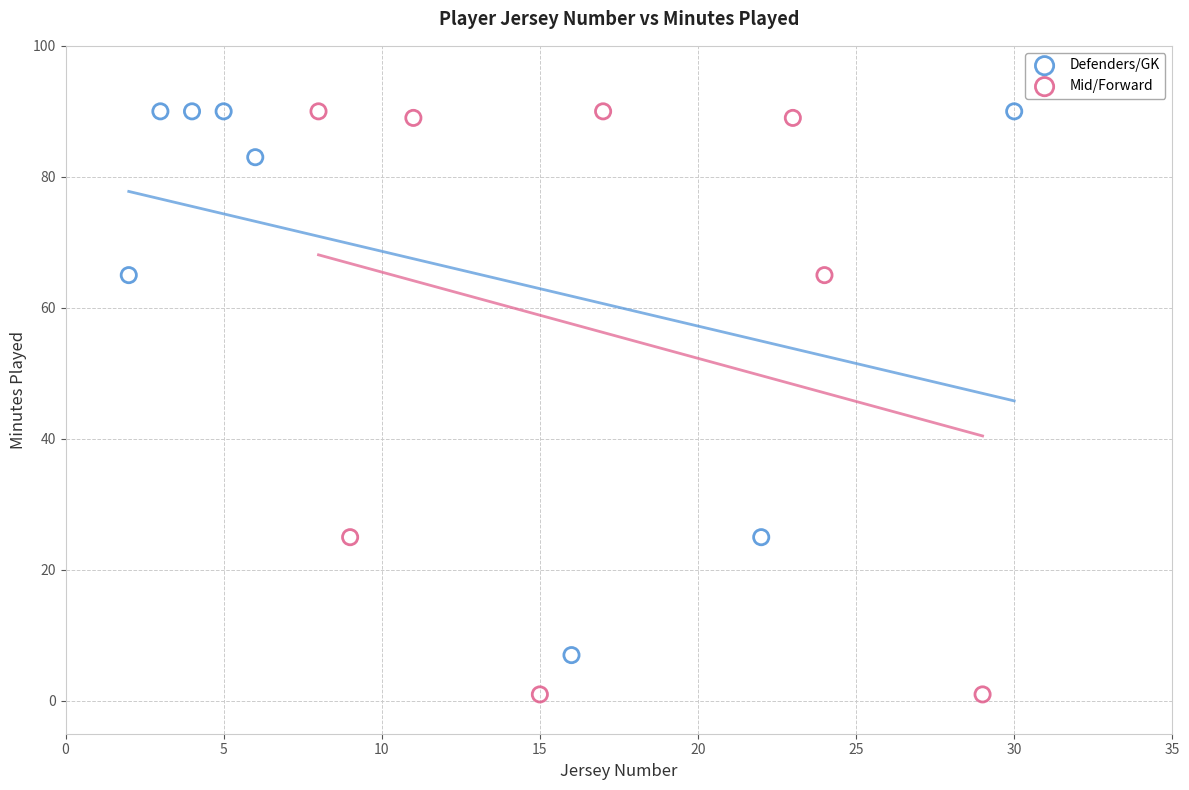

Which series has the largest Y range (max minus min)?

Mid/Forward